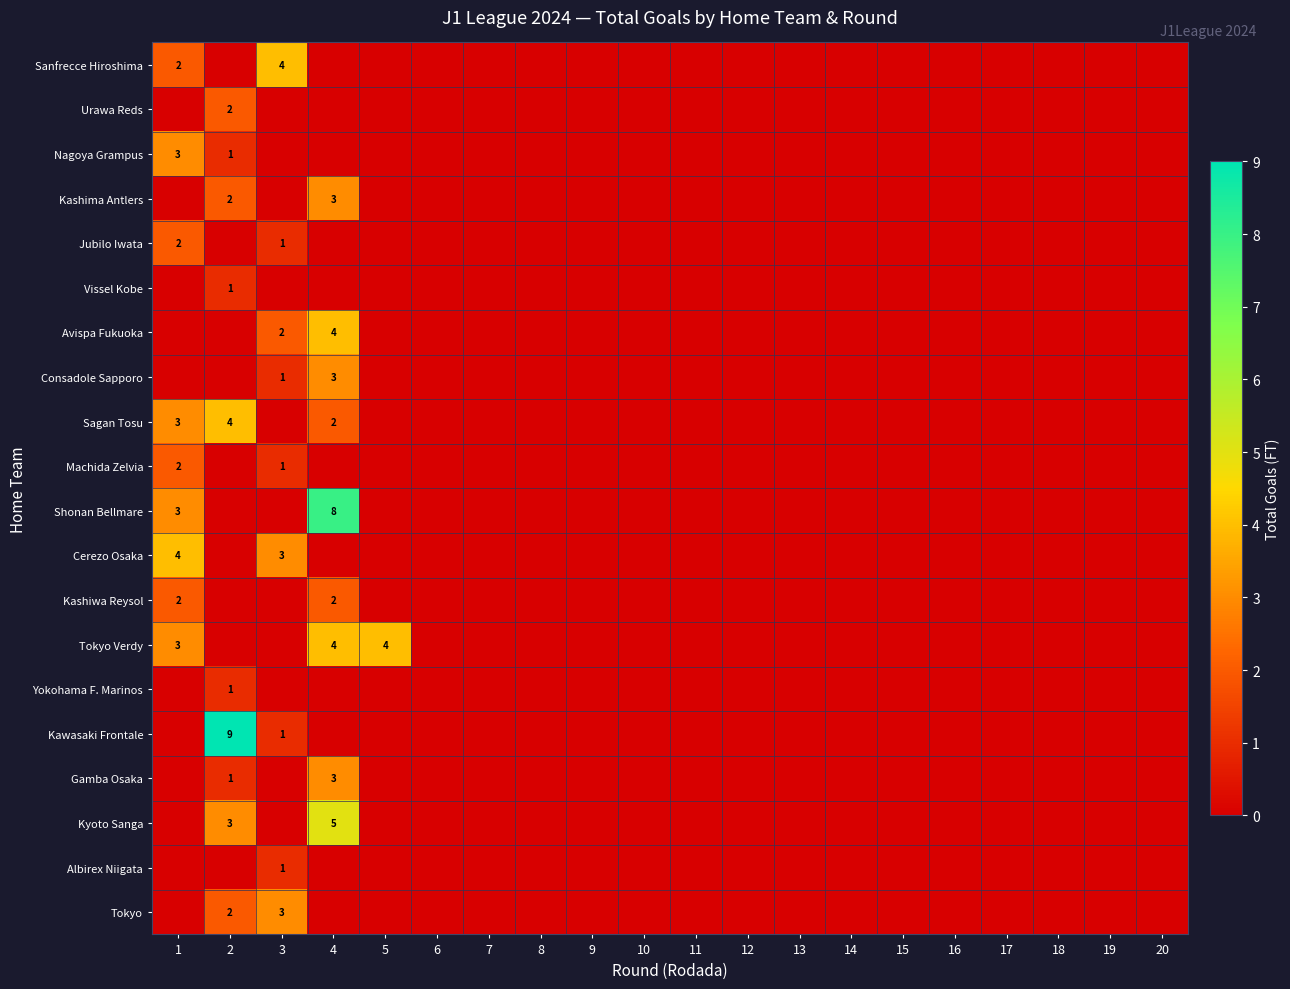

Is it true that Kawasaki Frontale equals 6 at 2?

False